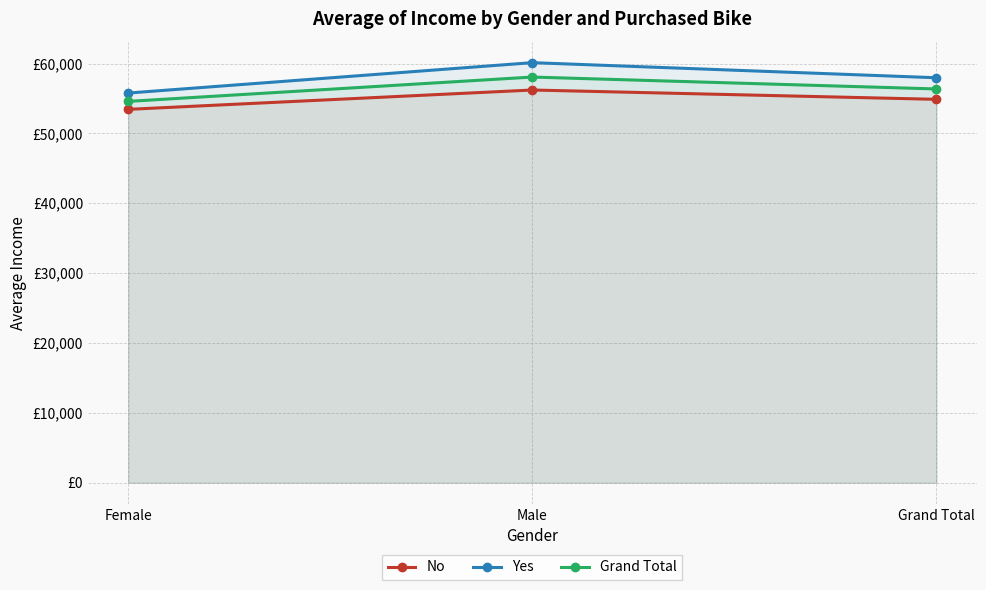

What is the total value across all series at Grand Total?

169197.3